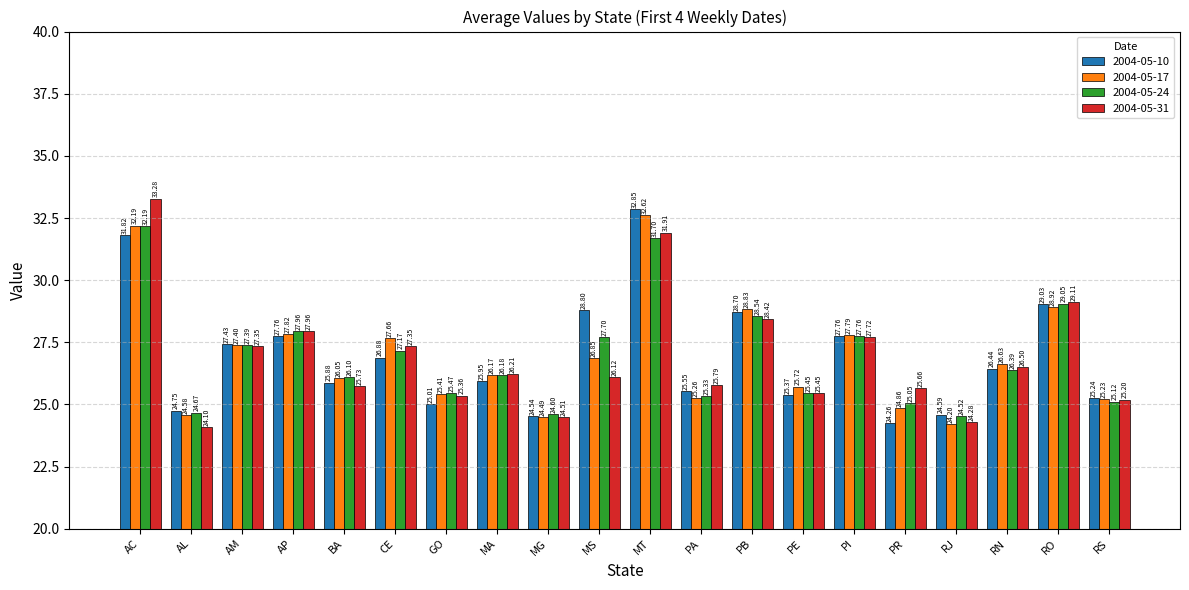

What is the average value of the 2004-05-24 series?

26.9